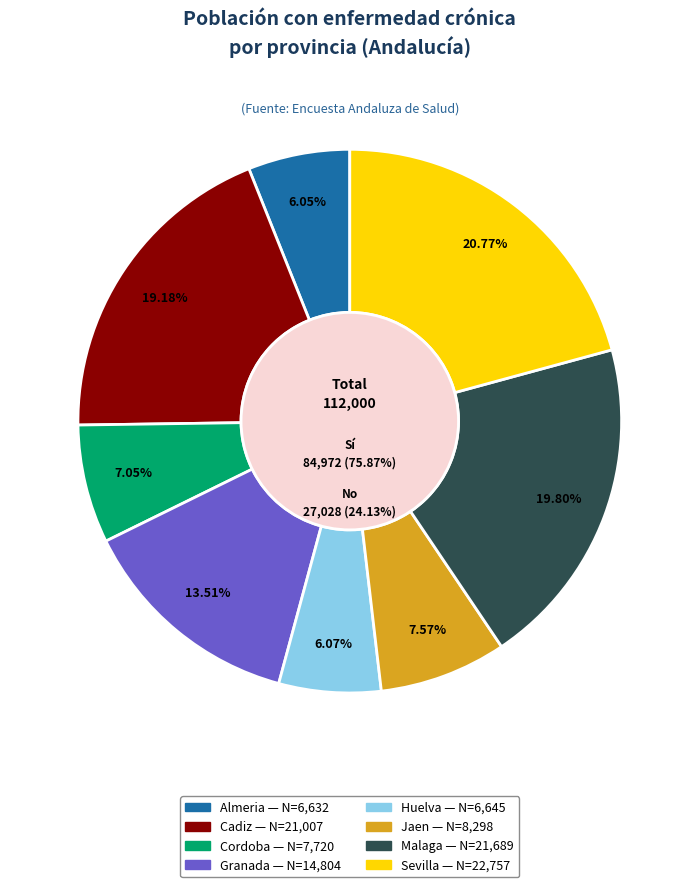

To the nearest percent, what is the combined percentage of Cordoba and Almeria?

13%